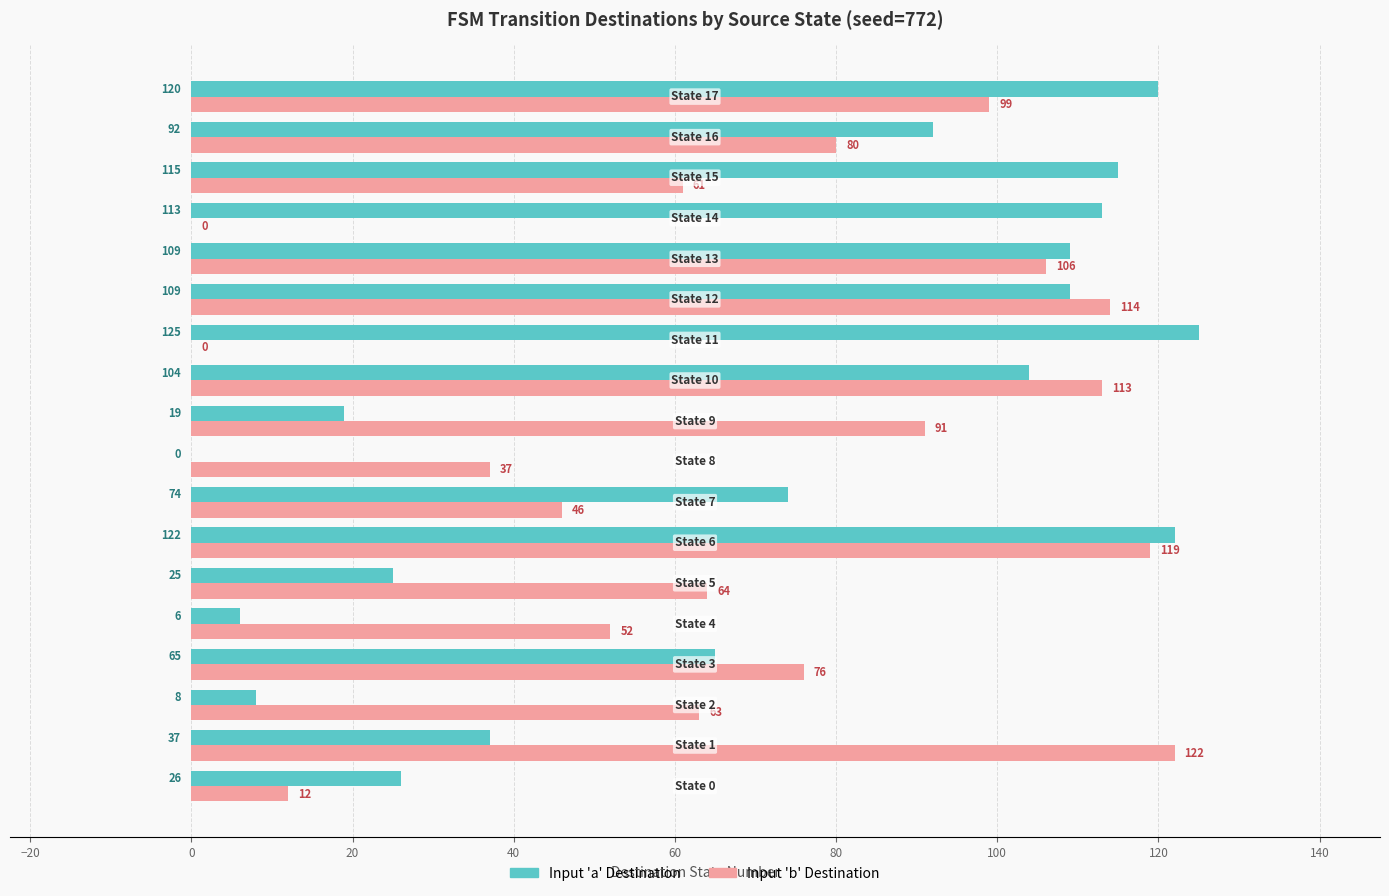

How many data points does each series have?

18